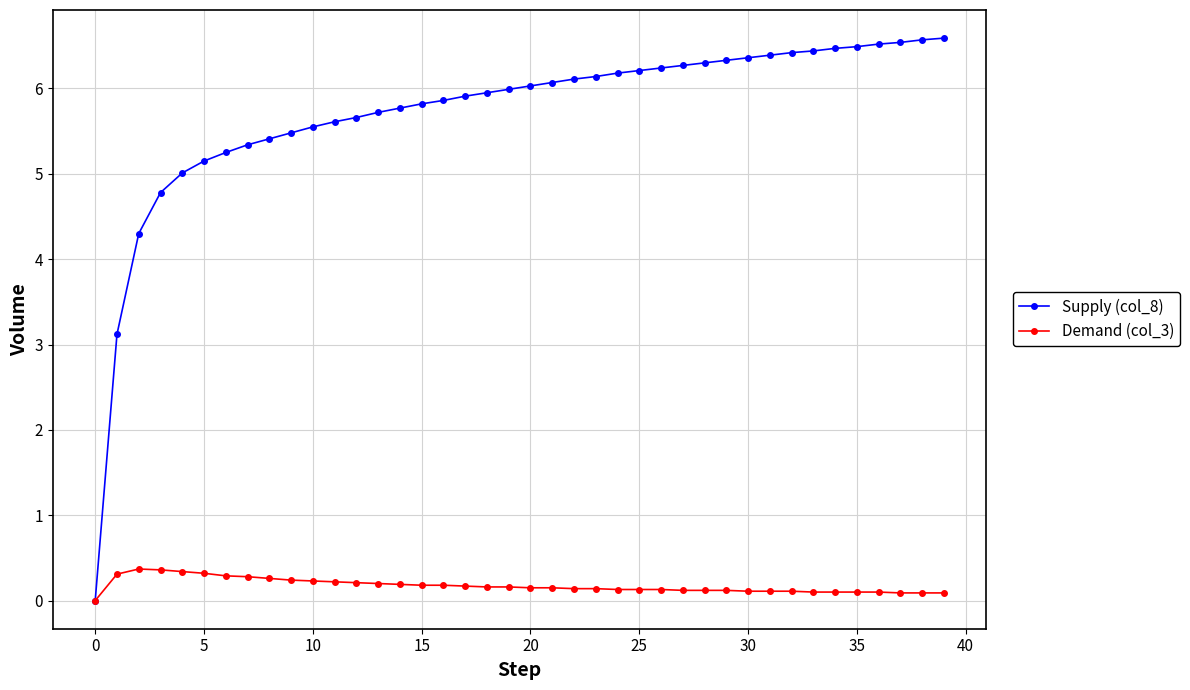

What is the maximum value shown in the chart?

6.6